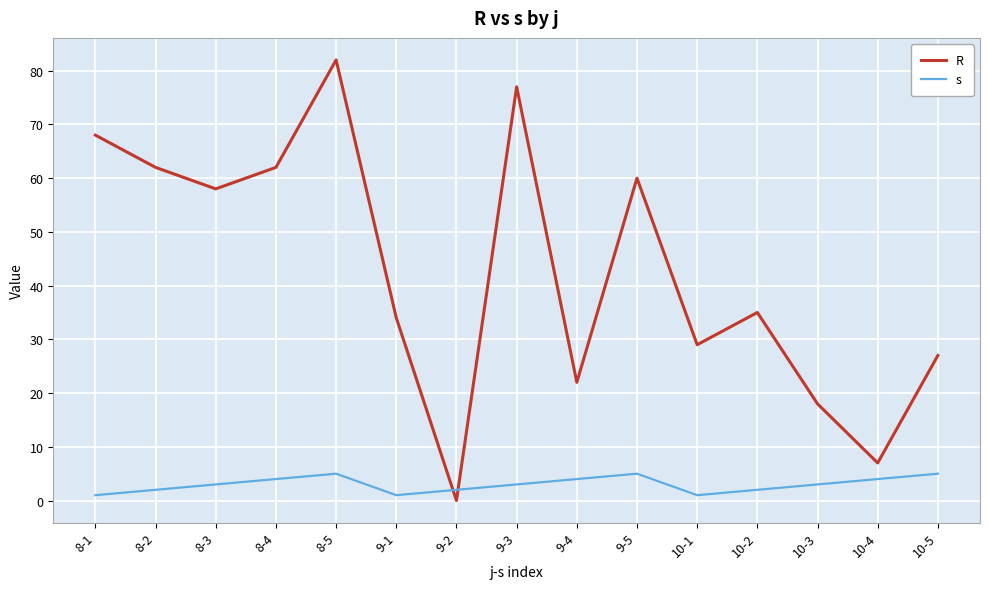

At 10-3, list the series in order from smallest to largest.

s, R